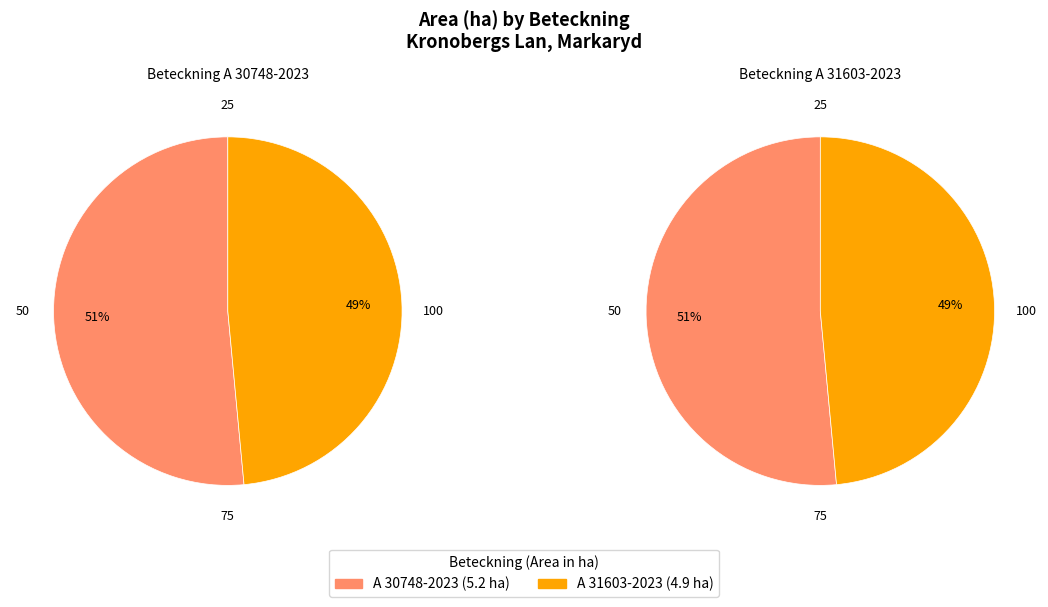

What percentage is the A 30748-2023 slice, to the nearest percent?

51%